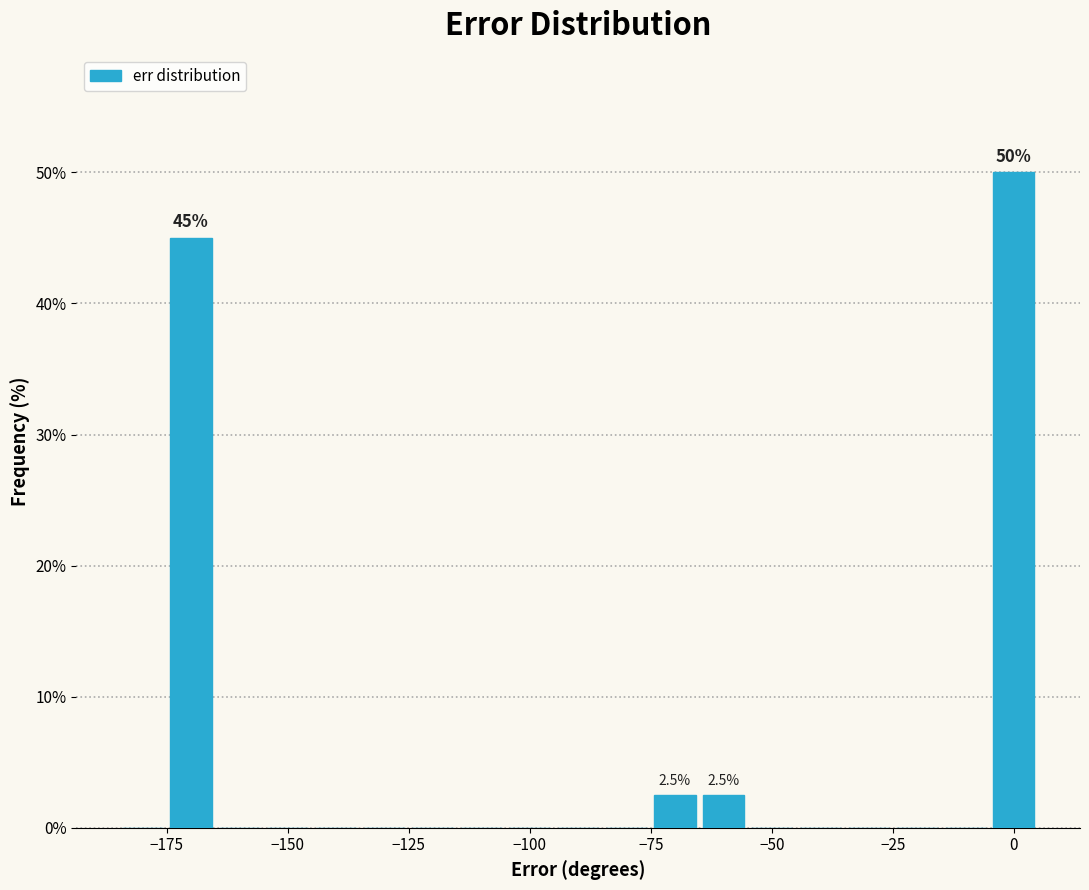

Around what value on the x-axis is the tallest bar? Give the approximate position of its centre, as read against the axis.

0